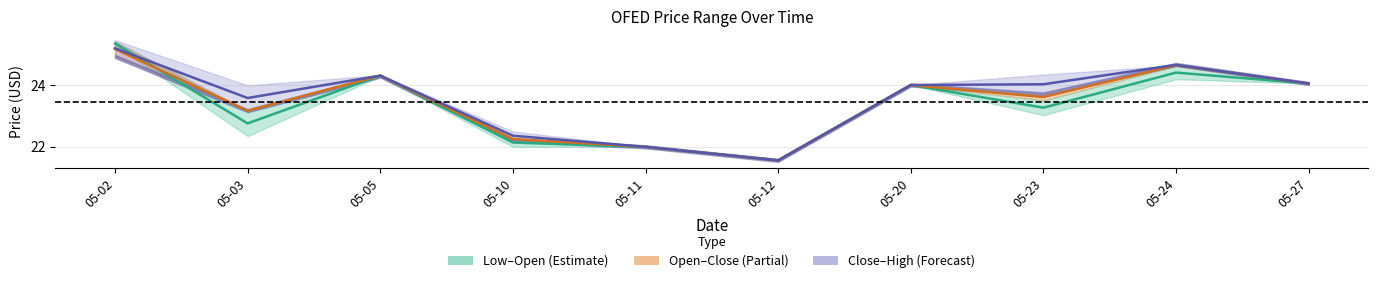

What is the difference between the second highest and minimum values in the low–open midline series?

2.9